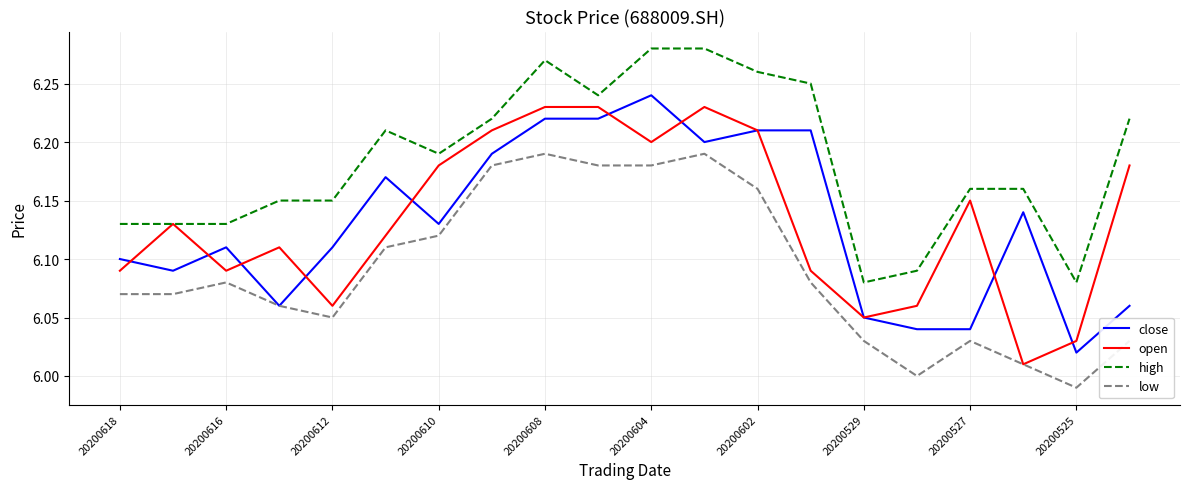

True or false: low and high intersect in this chart.

False